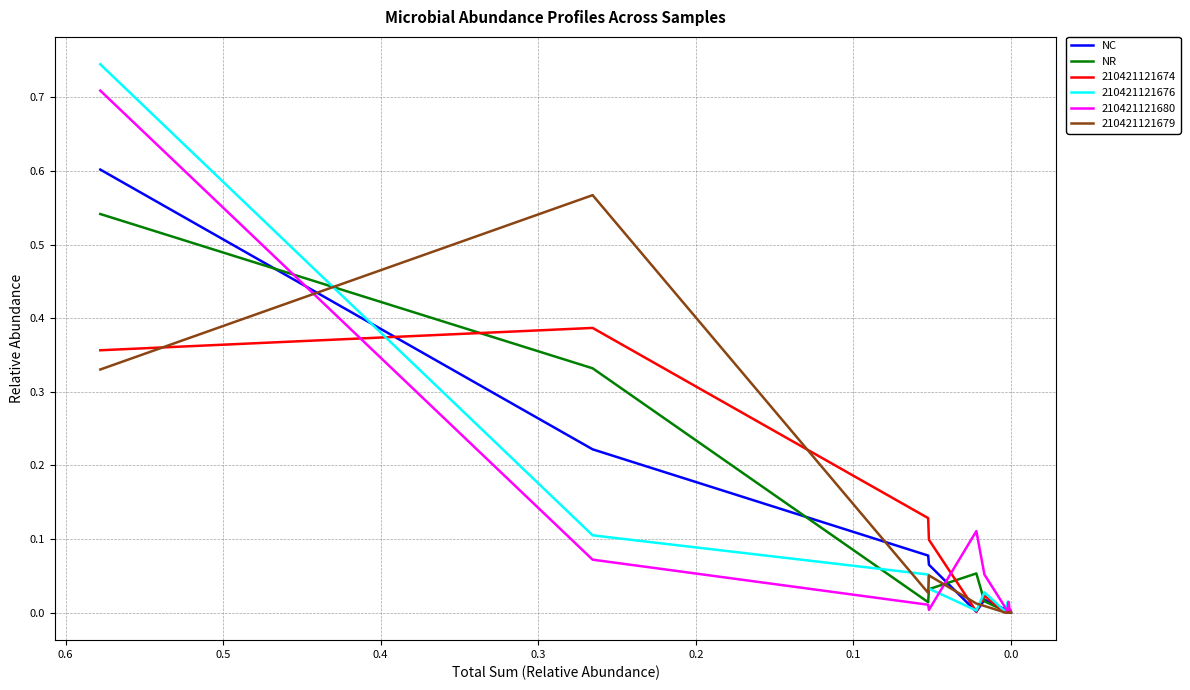

Is it true that NC equals 0.0 at 9?

False